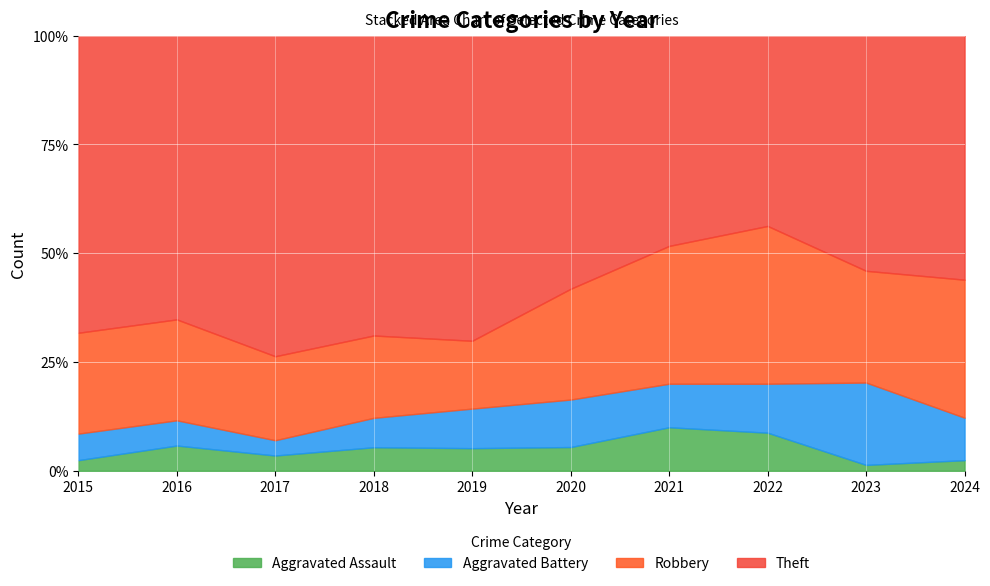

What is the greatest value displayed?

56